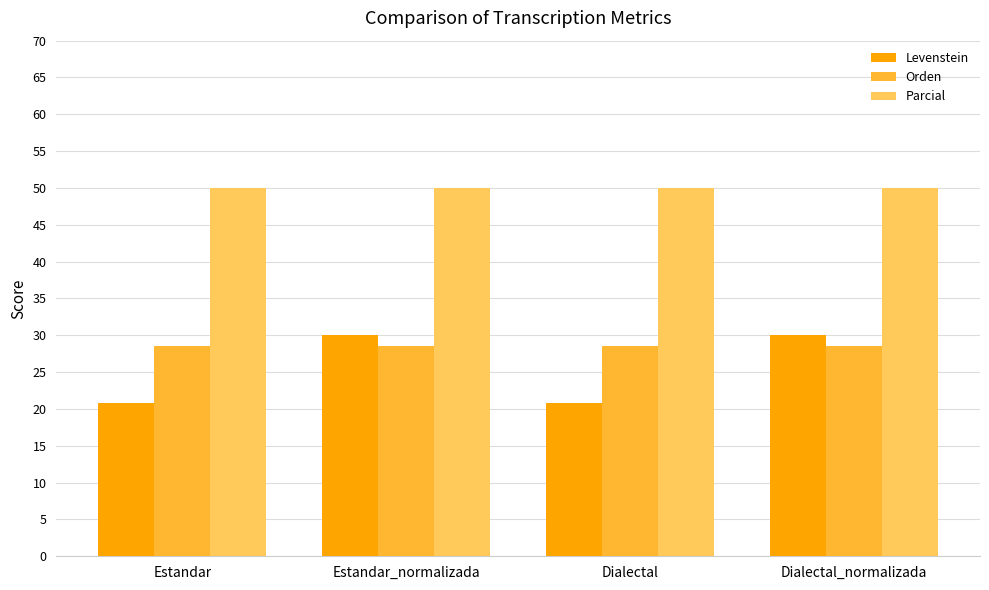

What is the sum of all Levenstein values?

101.7